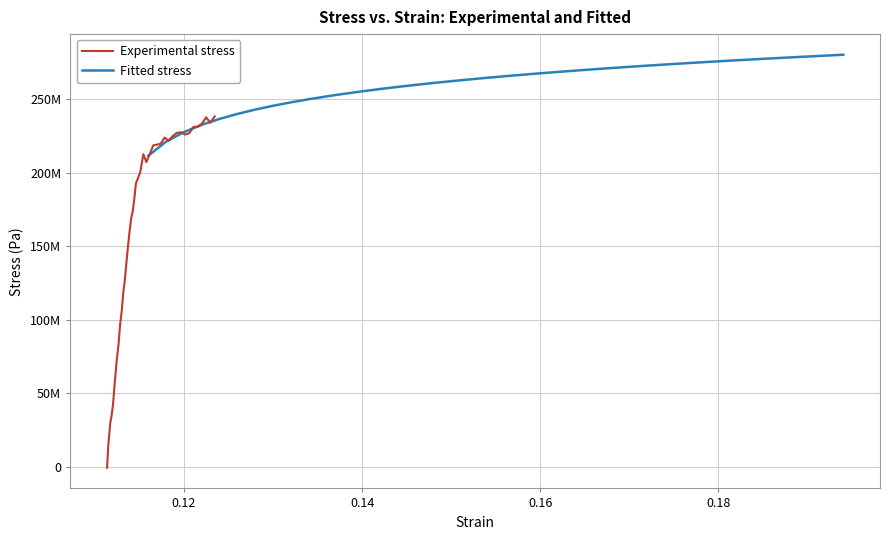

How many lines are shown in the chart?

2